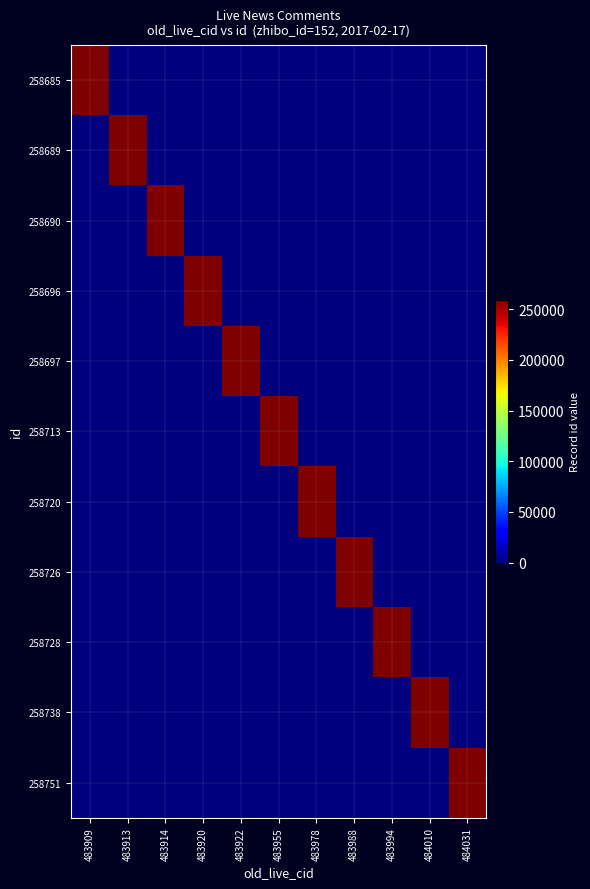

Between 483920 and 484010, which series saw the biggest shift?

258738